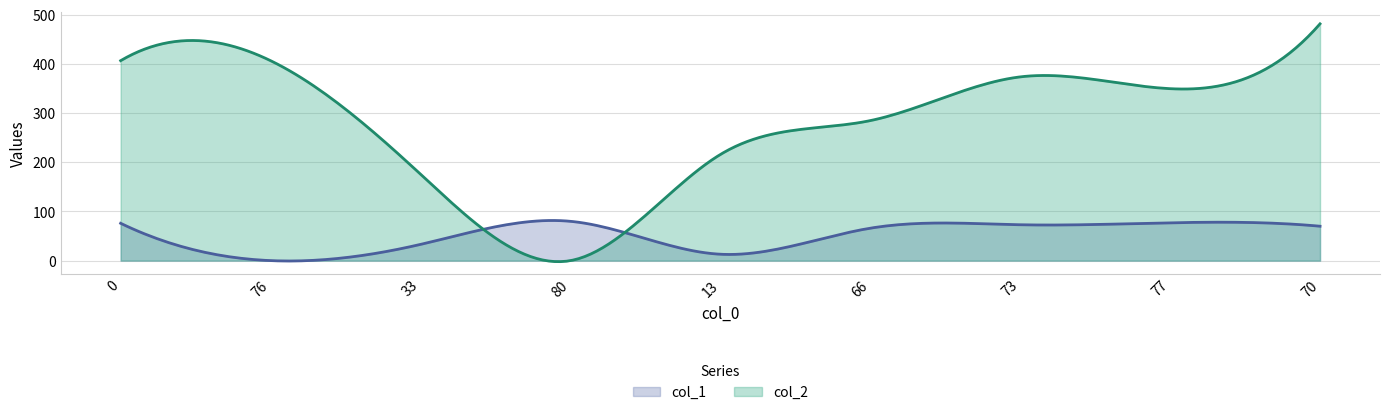

How many values in col_2 are above zero?

8